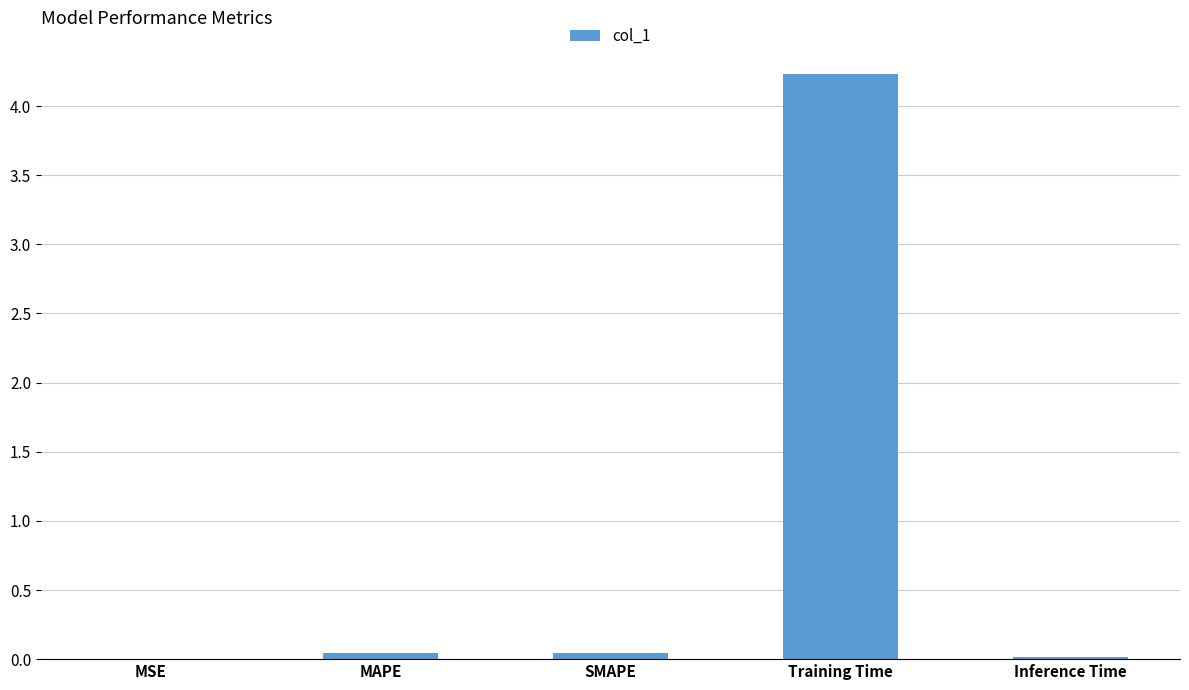

Between MAPE and Training Time, which is larger?

Training Time